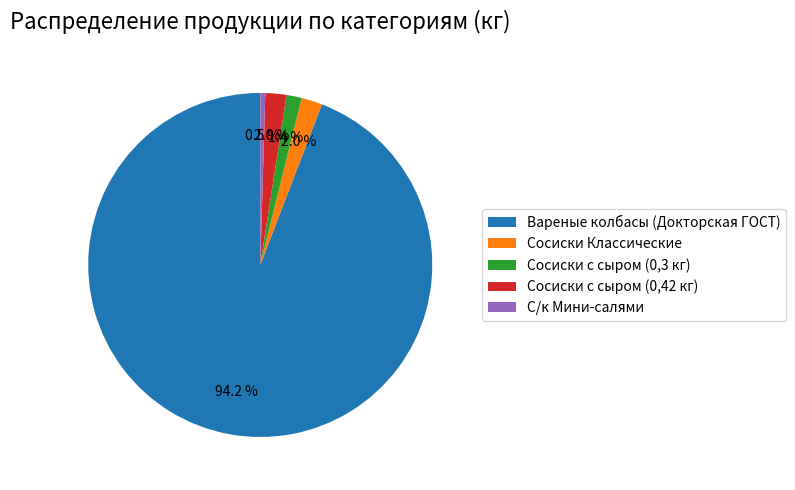

Which category accounts for the majority?

Вареные колбасы (Докторская ГОСТ)